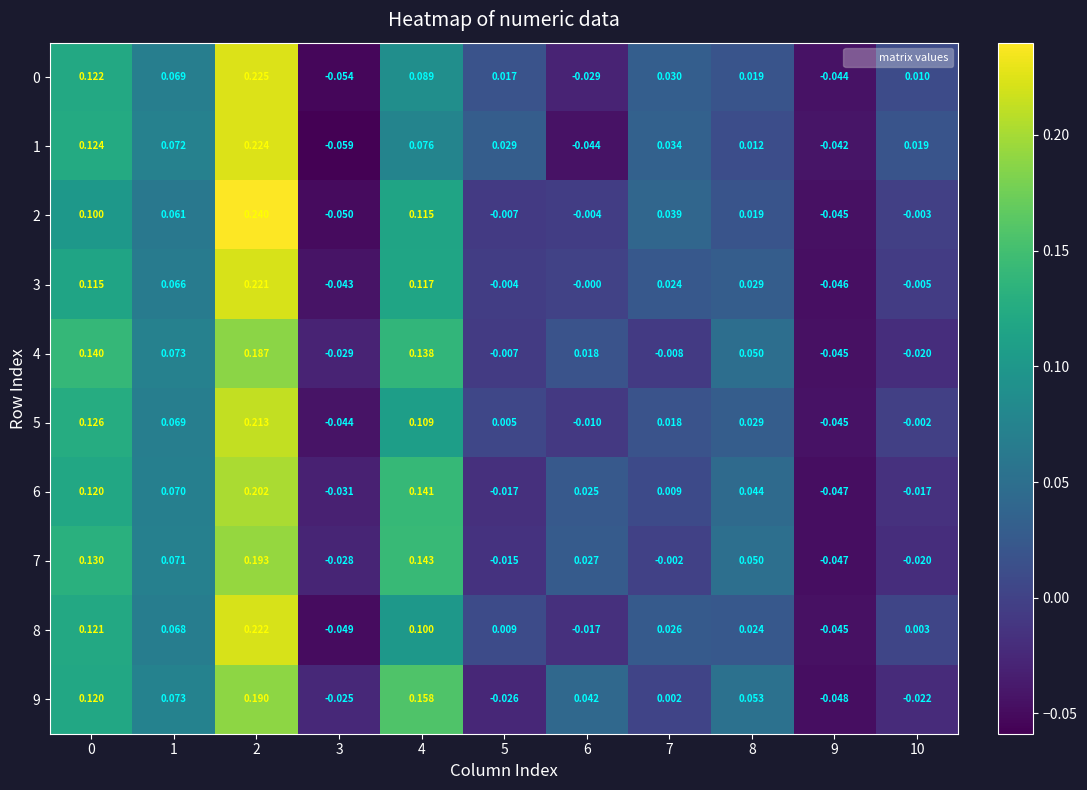

What is the total value across all series at 0?

1.2